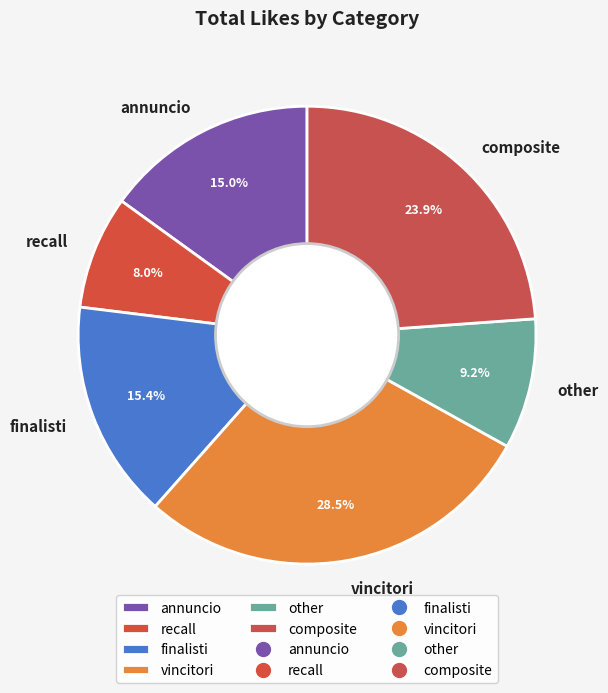

What is the smallest slice in the pie chart?

recall